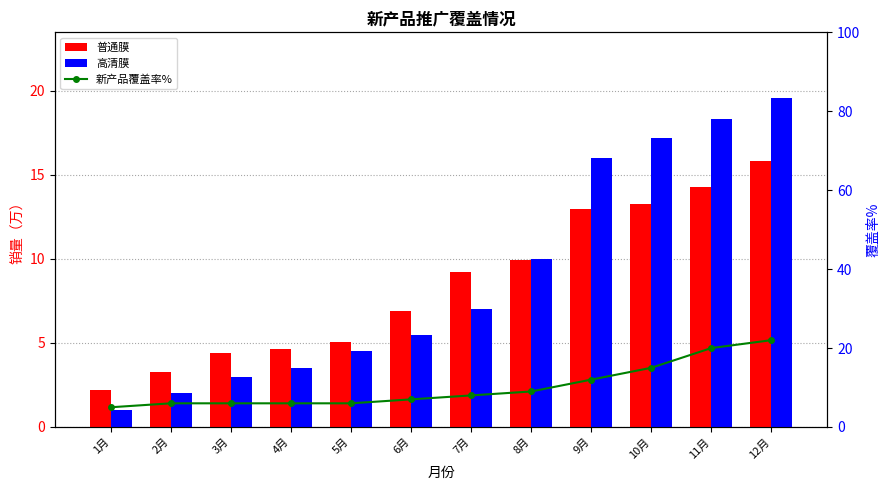

What is the approximate value of 普通膜 at 1月?

2.2